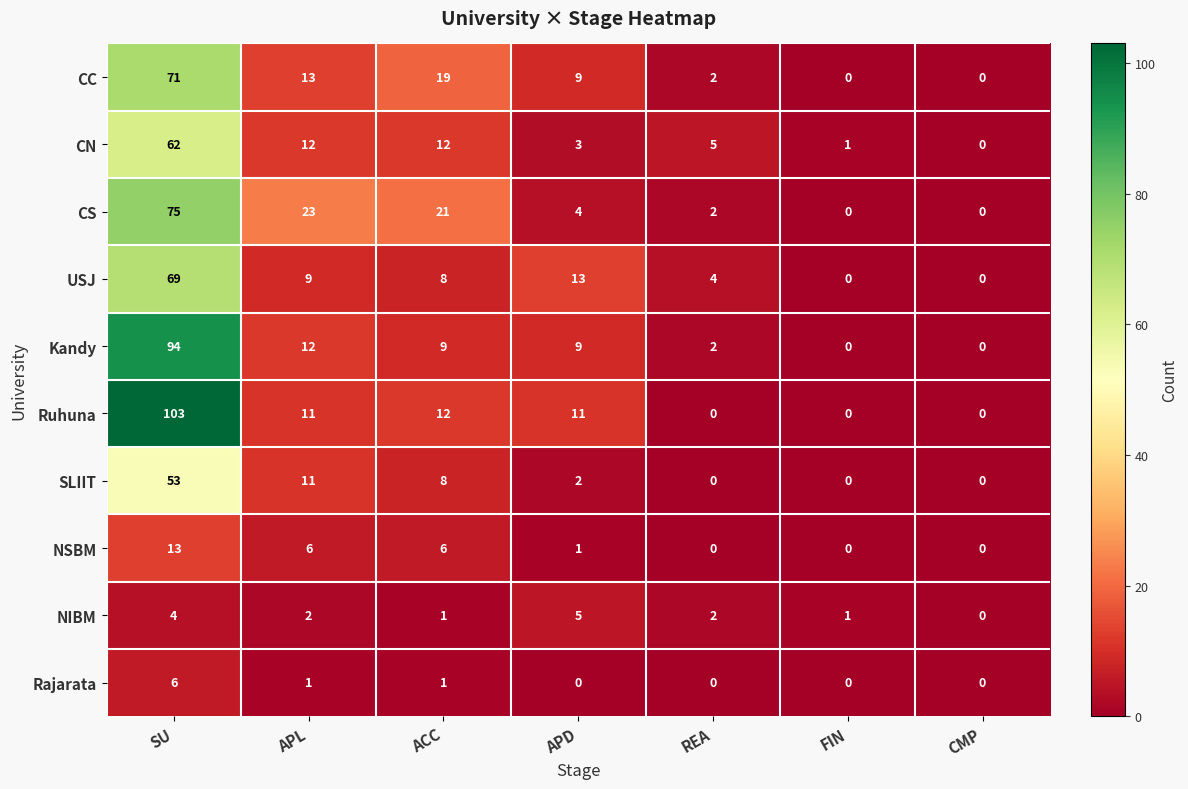

The value of NIBM at APL is 2. True or false?

True